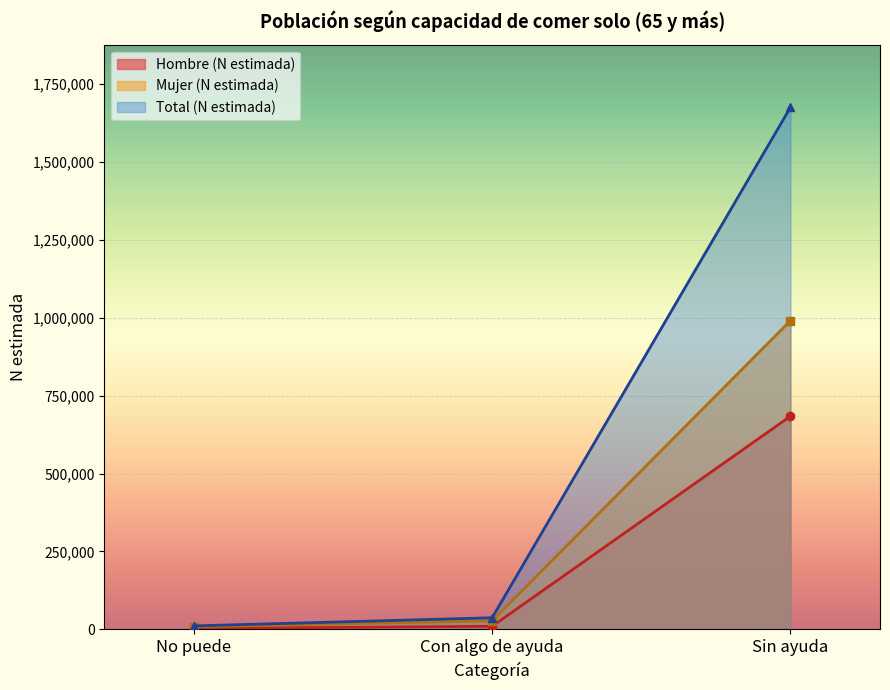

Reading left to right, transcribe all the data shown in this chart.

Hombre (N estimada): No puede=2941	Con algo de ayuda=10005	Sin ayuda=683976
Mujer (N estimada): No puede=8273	Con algo de ayuda=27344	Sin ayuda=990585
Total (N estimada): No puede=11214	Con algo de ayuda=37348	Sin ayuda=1674562